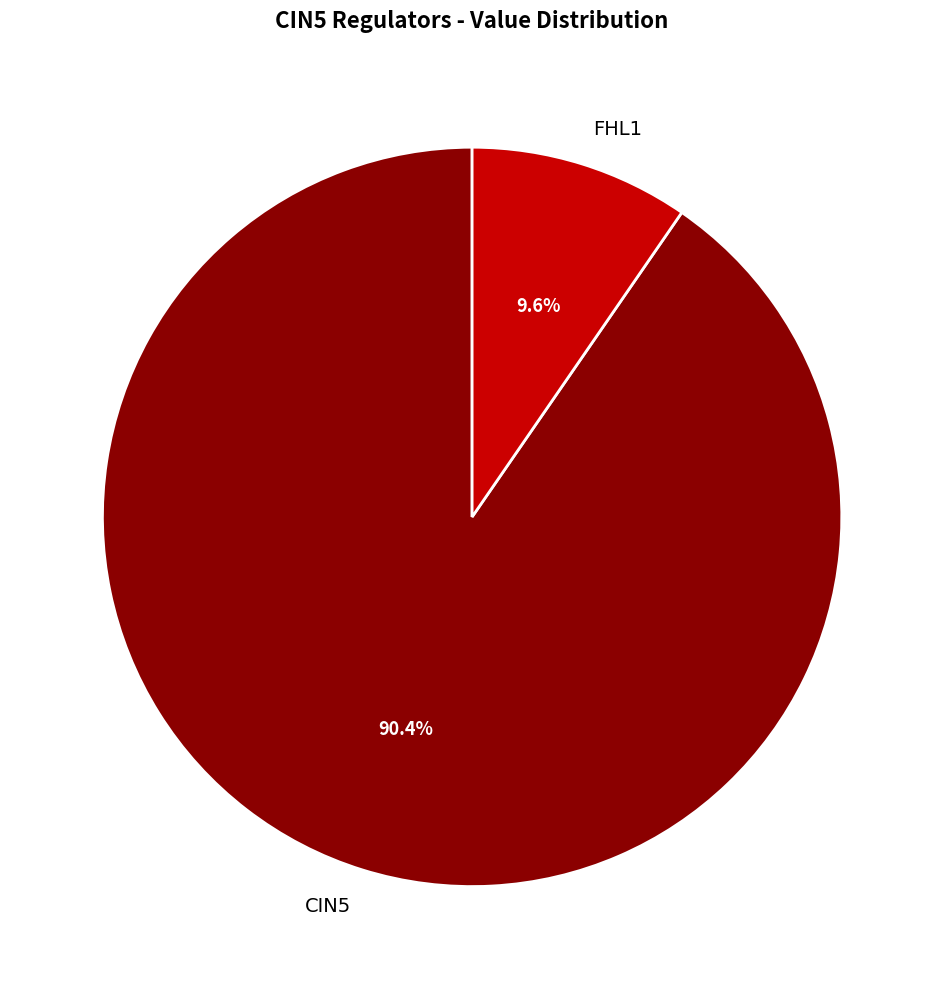

Which slice represents more than half of the pie?

CIN5